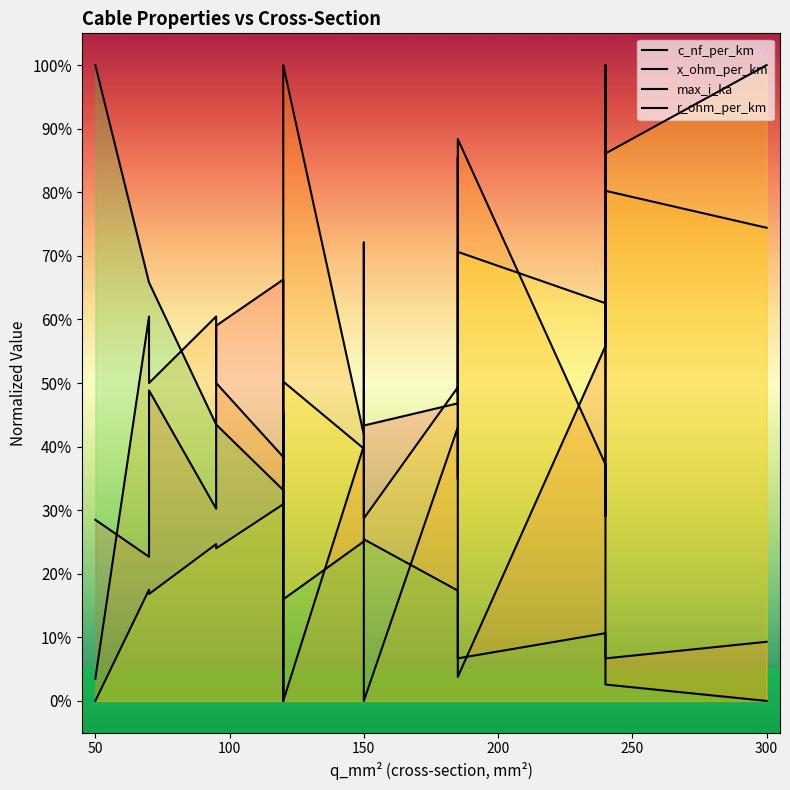

What is the average value of the r_ohm_per_km series?

30.0